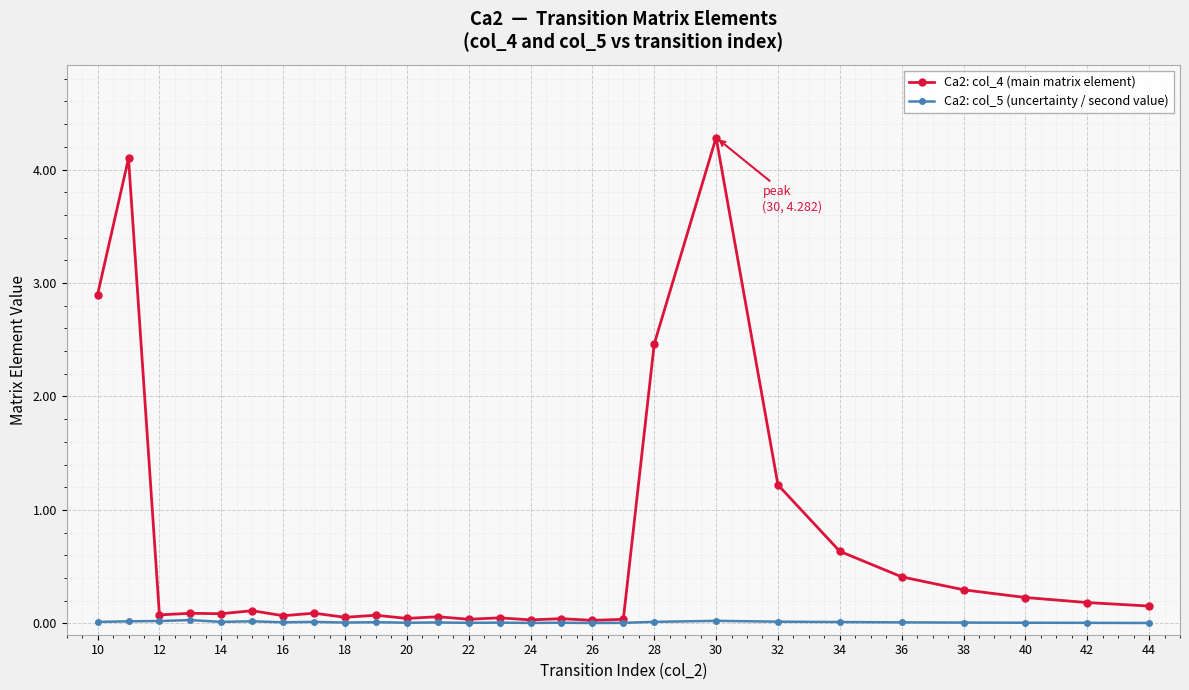

Which series has the widest spread of values?

Ca2: col_4 (main matrix element)